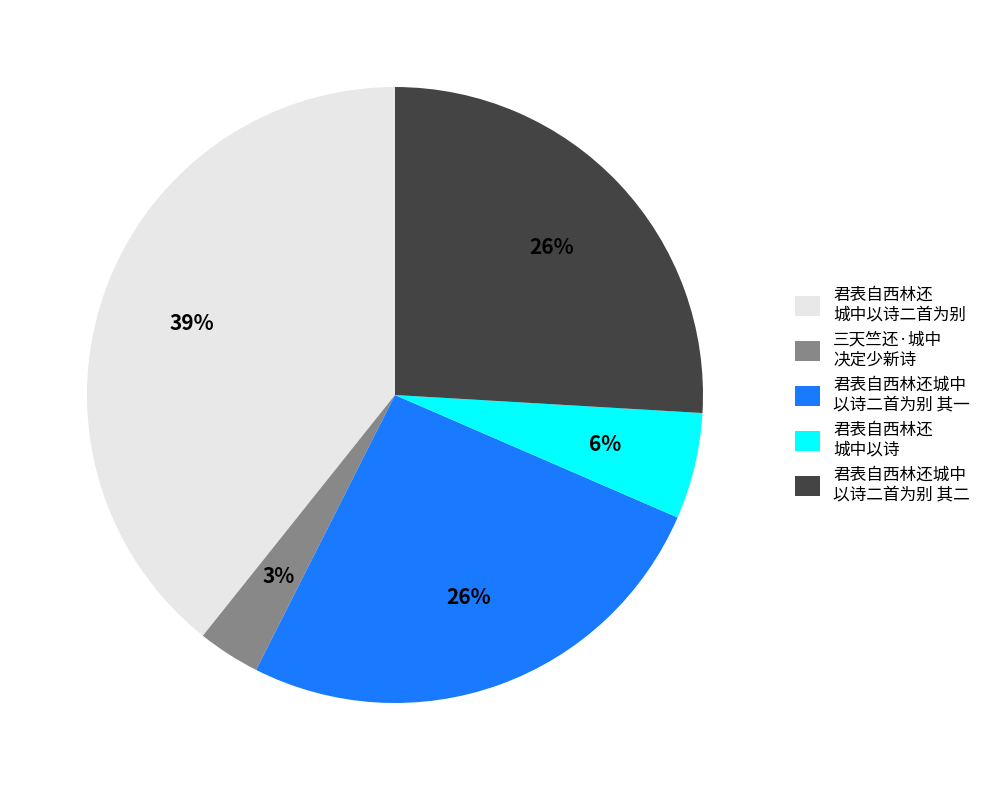

To the nearest percent, what percentage of the pie is 君表自西林还城中 以诗二首为别 其二?

26%